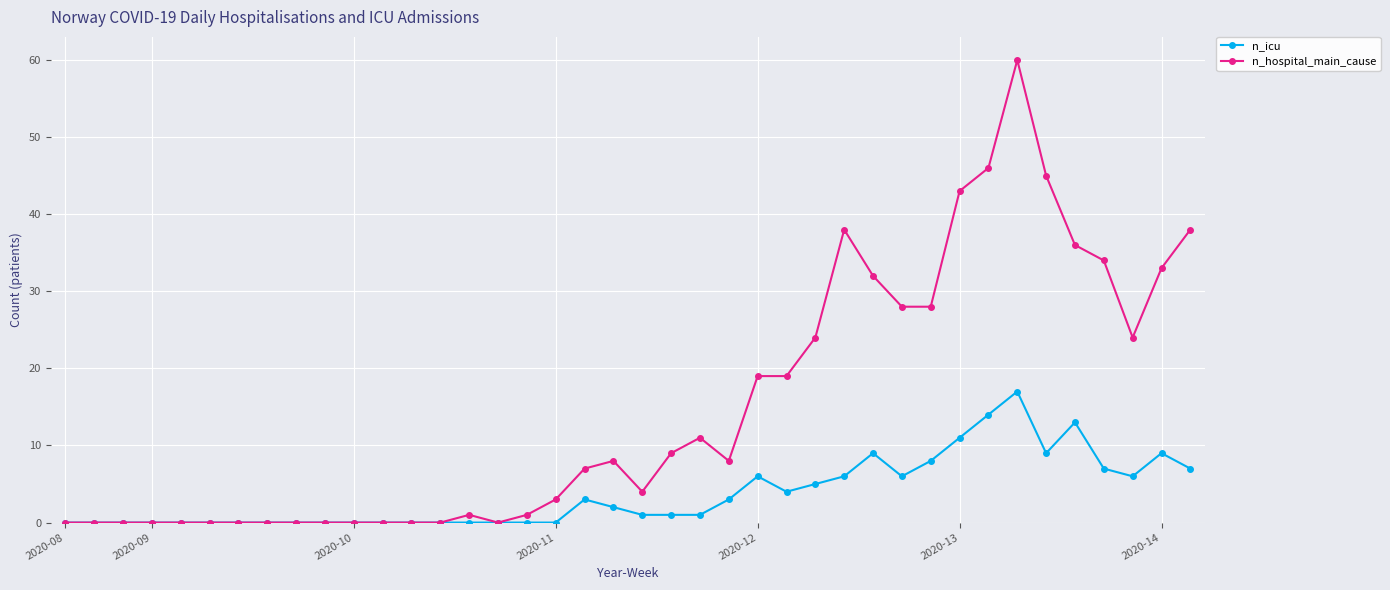

How many values in the n_hospital_main_cause series are below 8?

20